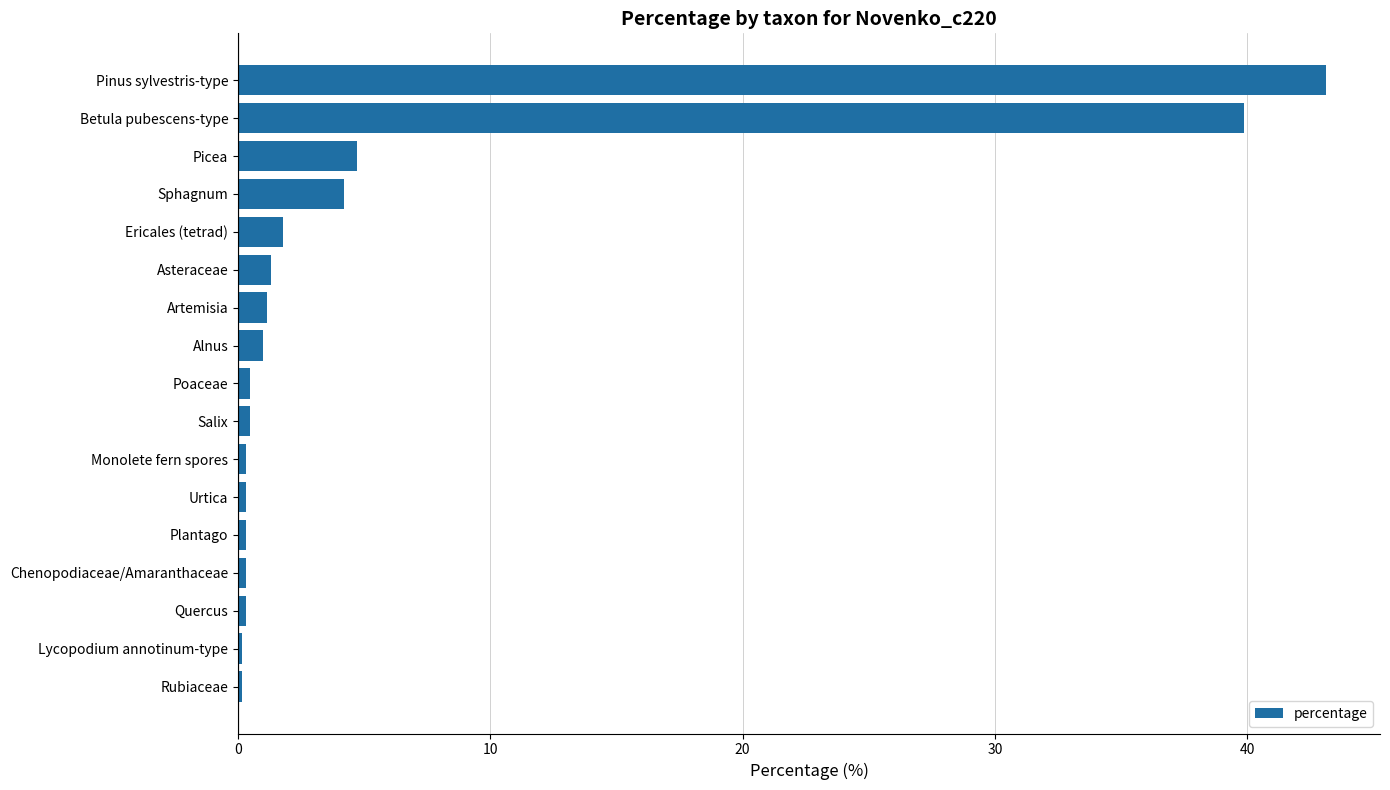

At which category does the chart reach its peak across all series?

Pinus sylvestris-type